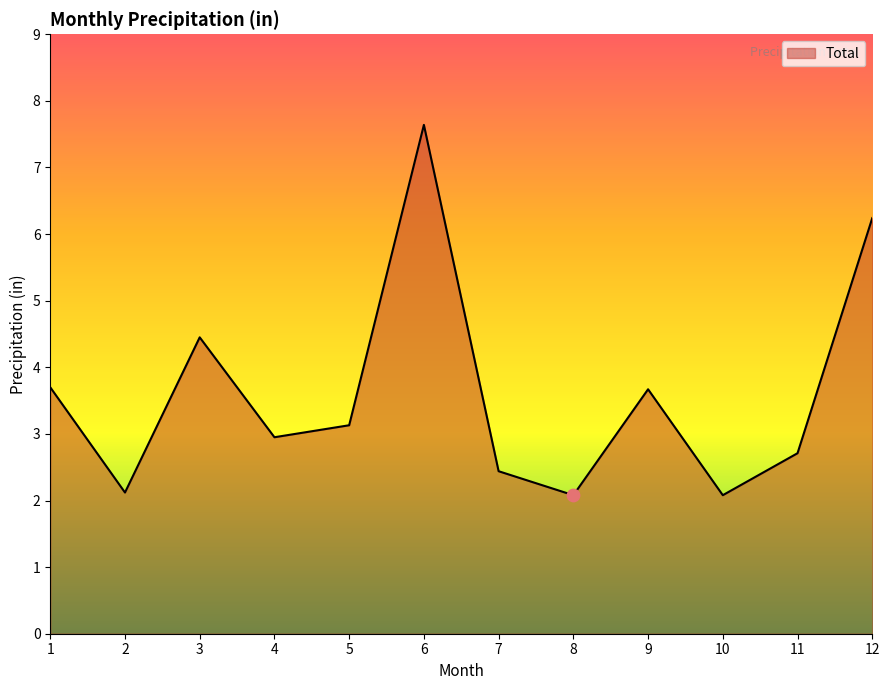

What is the change in value from 2 to 12?

+4.1